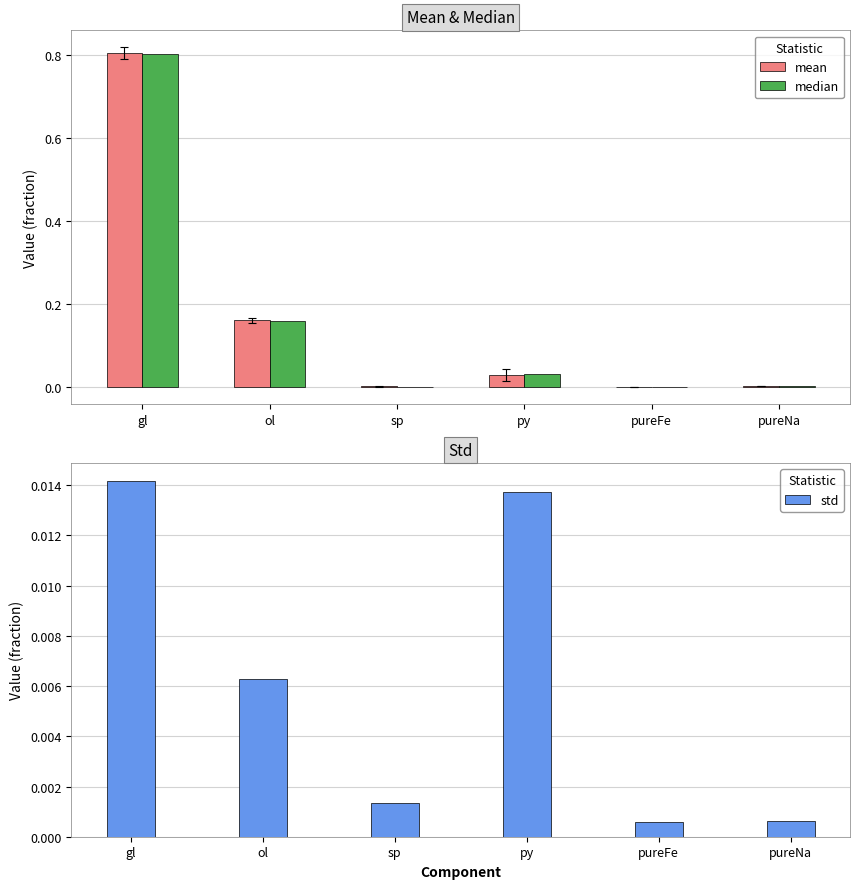

How many groups of bars are there?

6